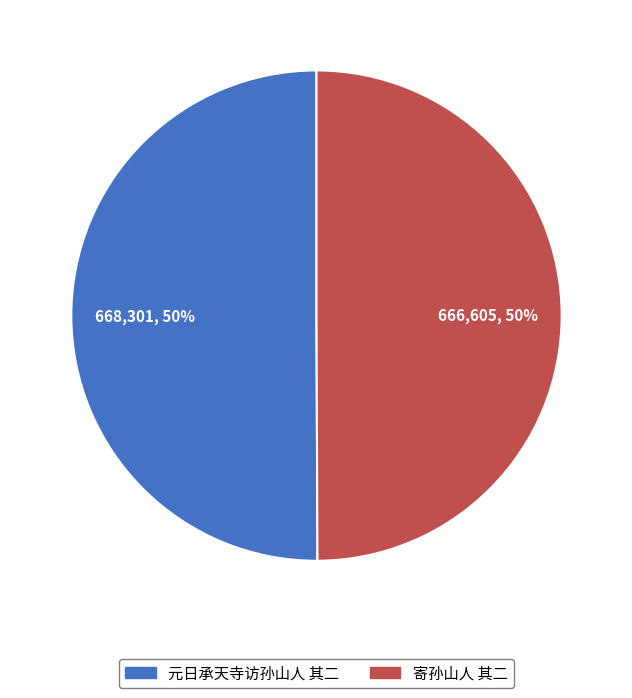

To the nearest percent, what is the average slice percentage?

50%